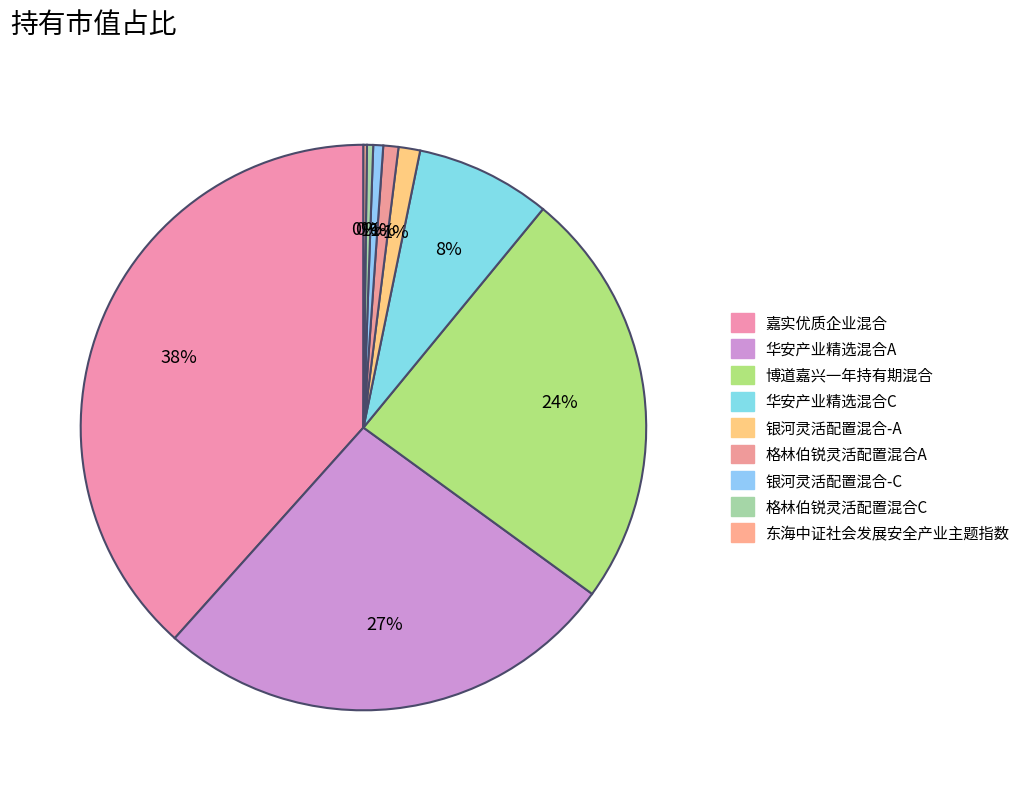

Between 银河灵活配置混合-C and 格林伯锐灵活配置混合C, which is larger?

银河灵活配置混合-C